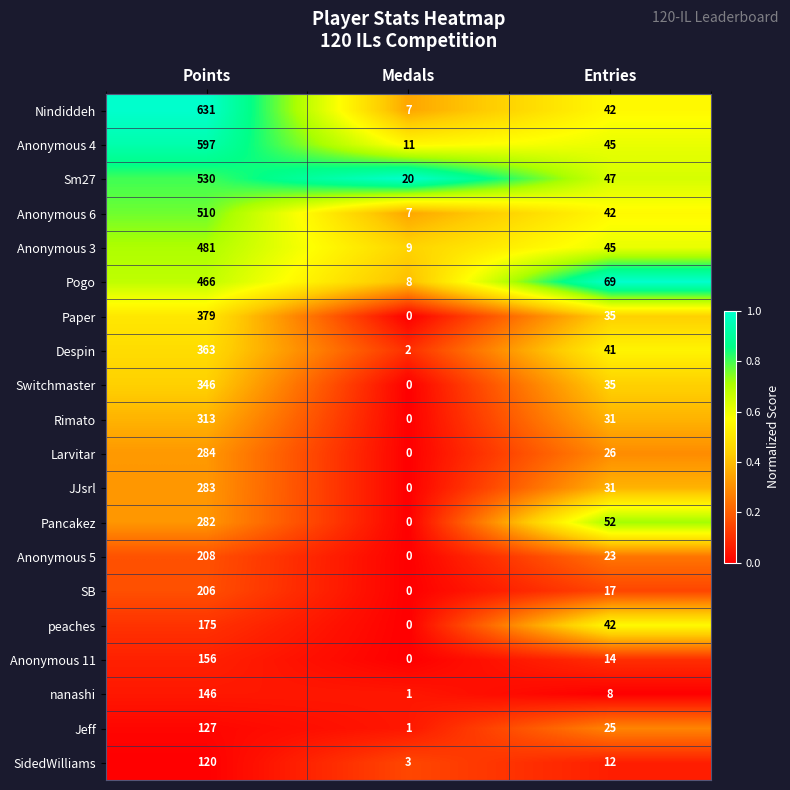

True or false: Paper has a value of 625 at Points.

False